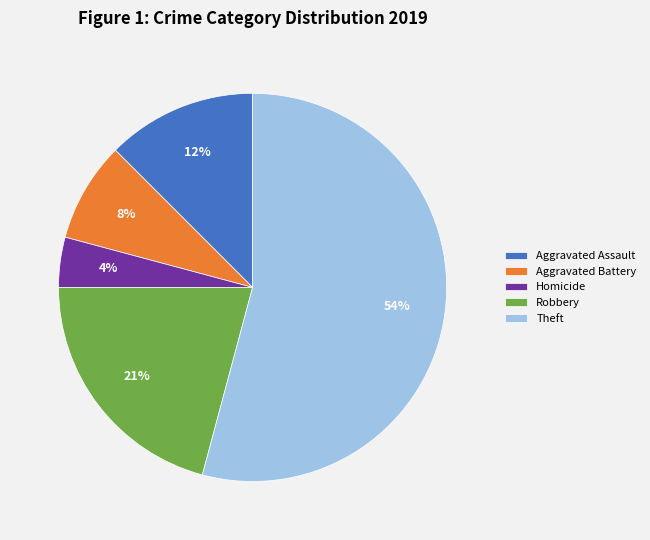

Is it true that Robbery is 10% of the pie?

False